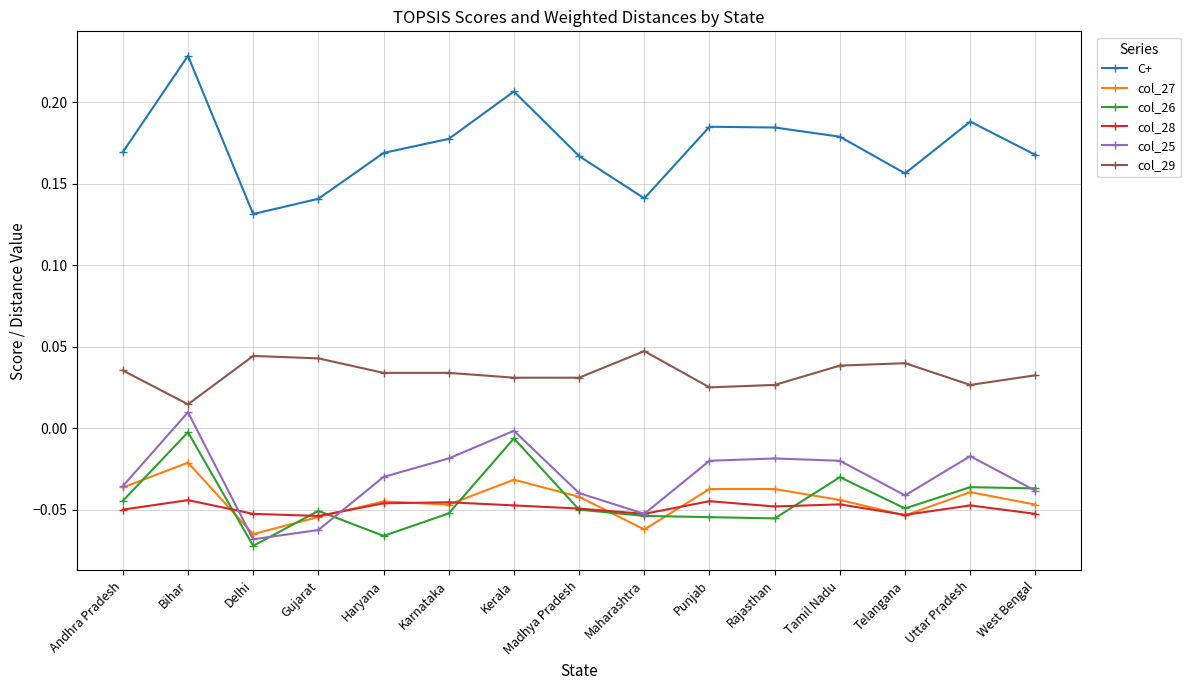

Which series has the widest spread of values?

C+